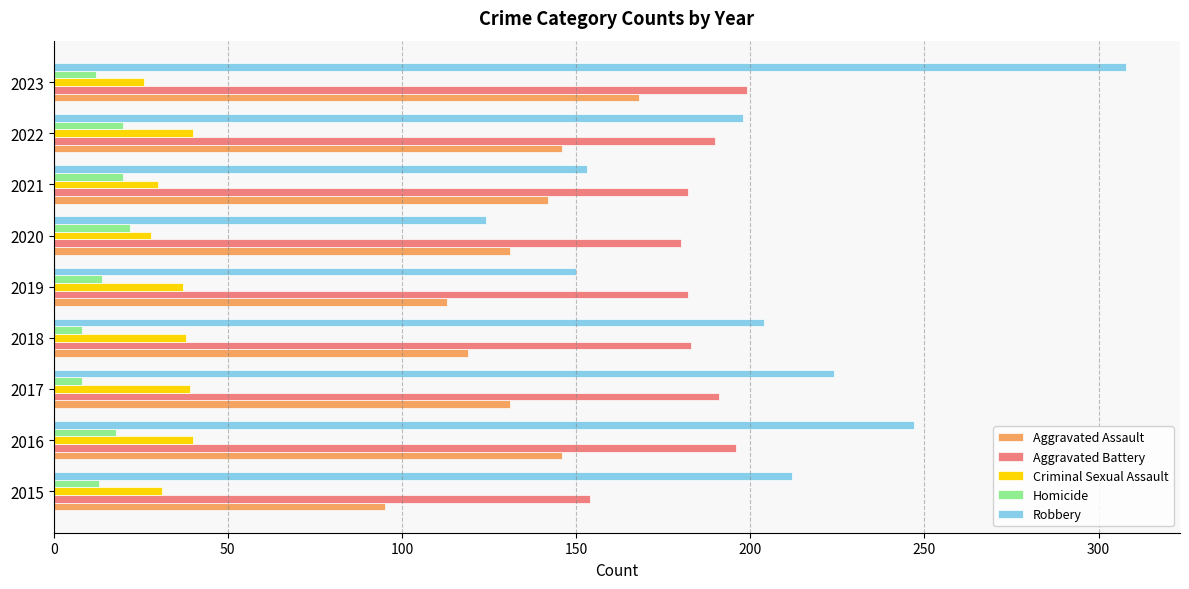

Between 2015 and 2017, which series saw the biggest shift?

Aggravated Battery